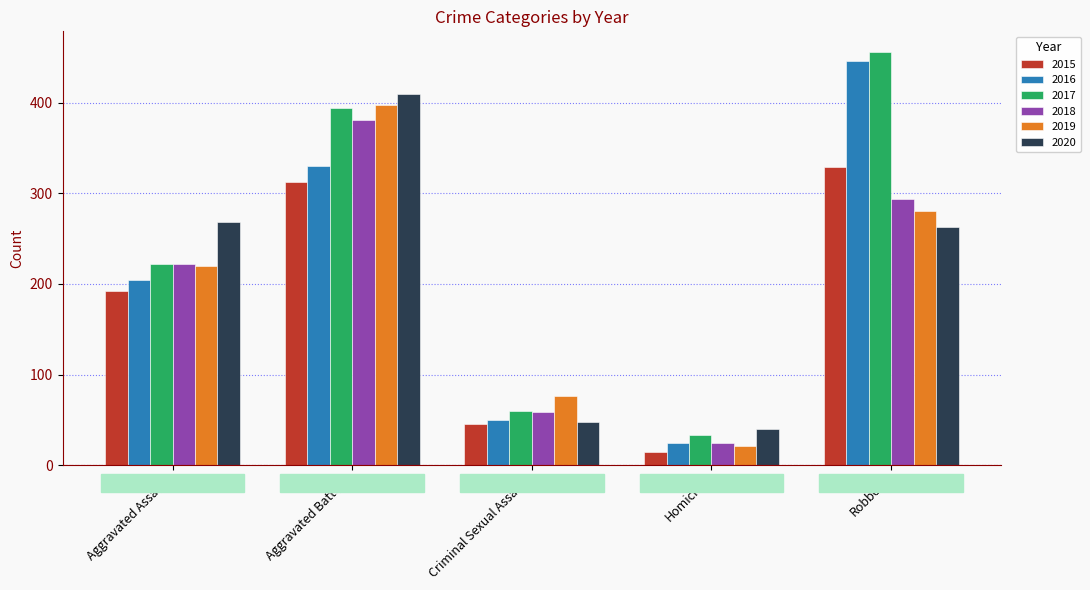

What value does the 2015 series have at Aggravated Assault?

192